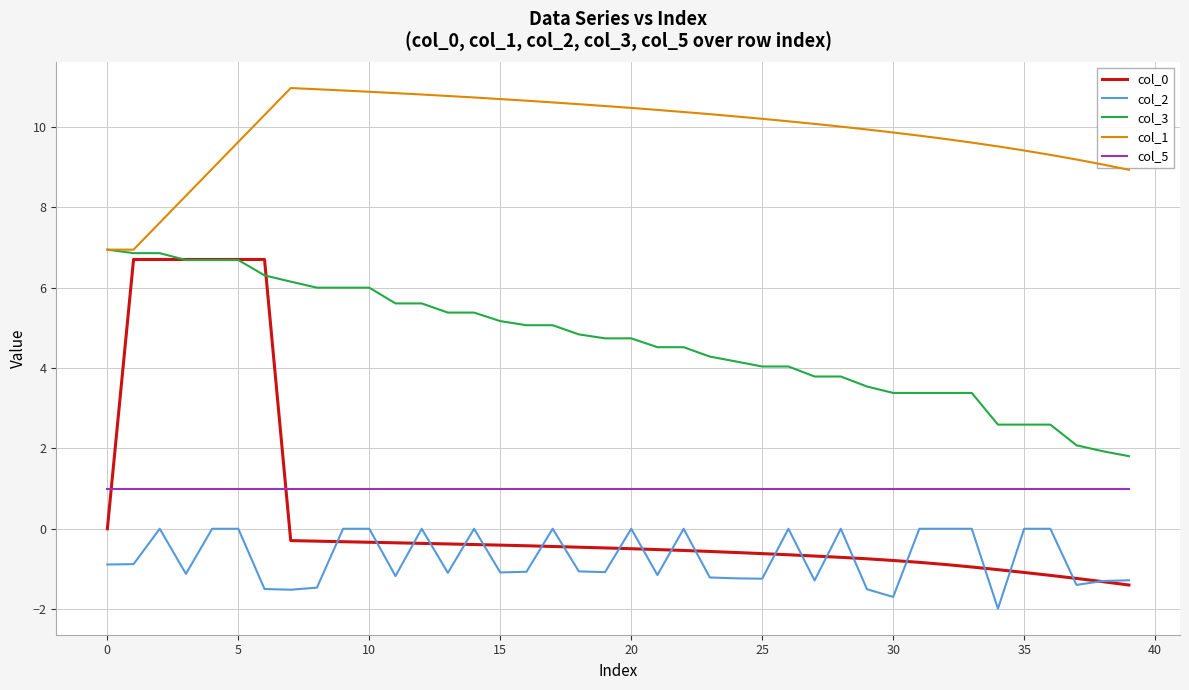

True or false: col_5 and col_1 intersect in this chart.

False